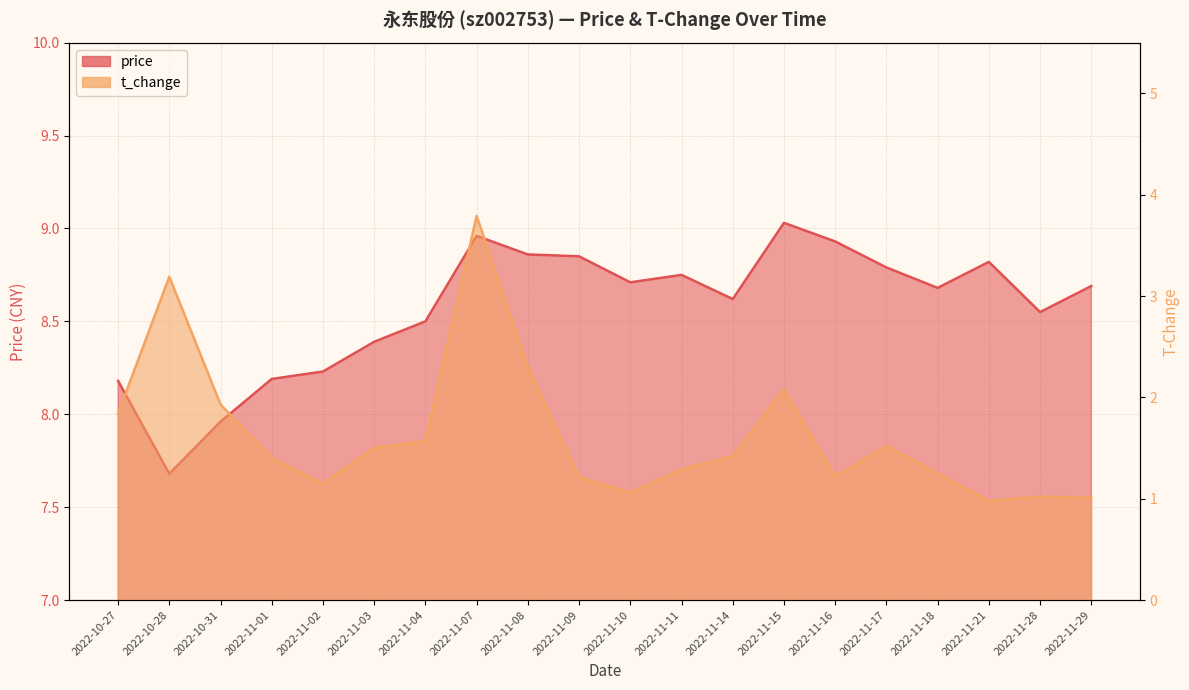

Read the t_change value at 2022-11-29.

1.0